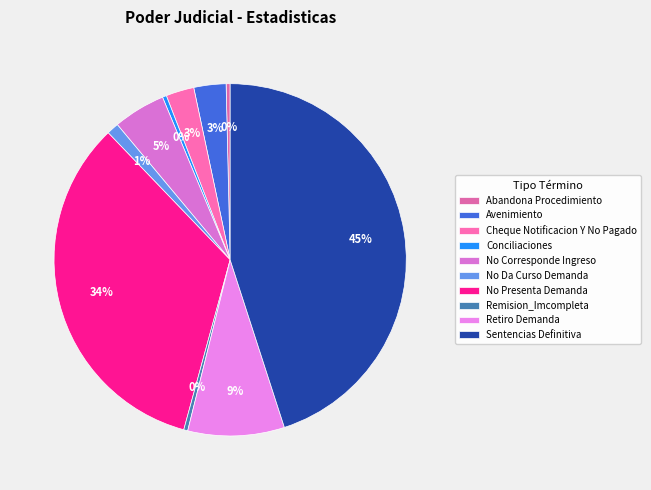

Is it true that Avenimiento is 14% of the pie?

False